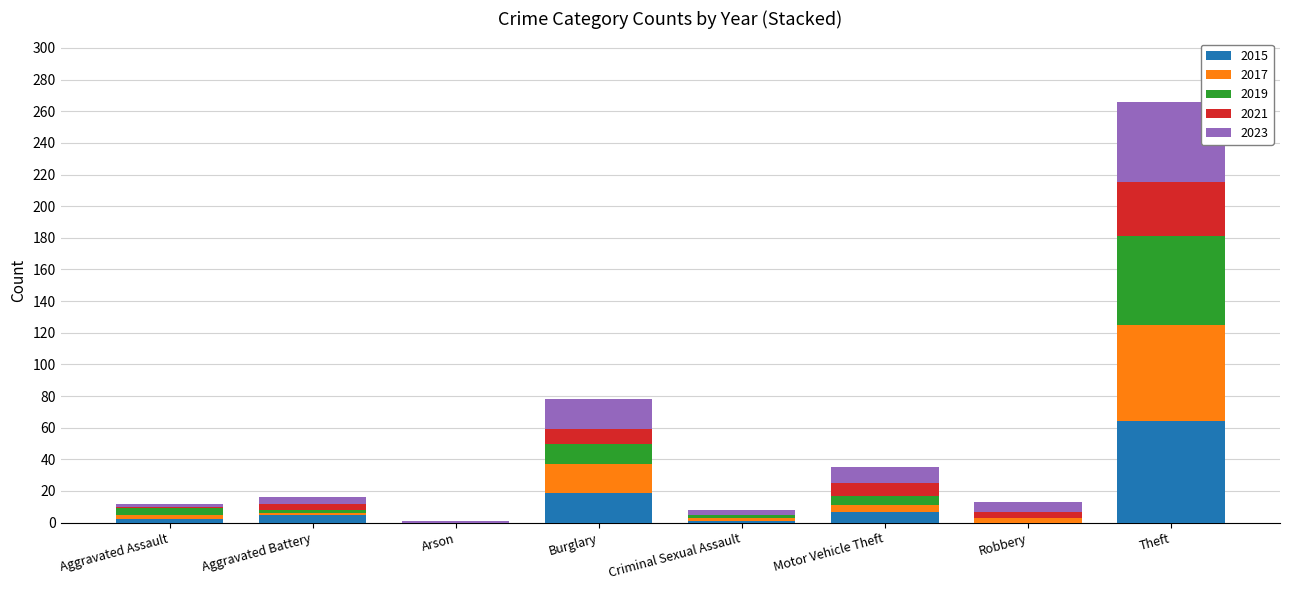

The value of 2015 at Arson is 0. True or false?

True